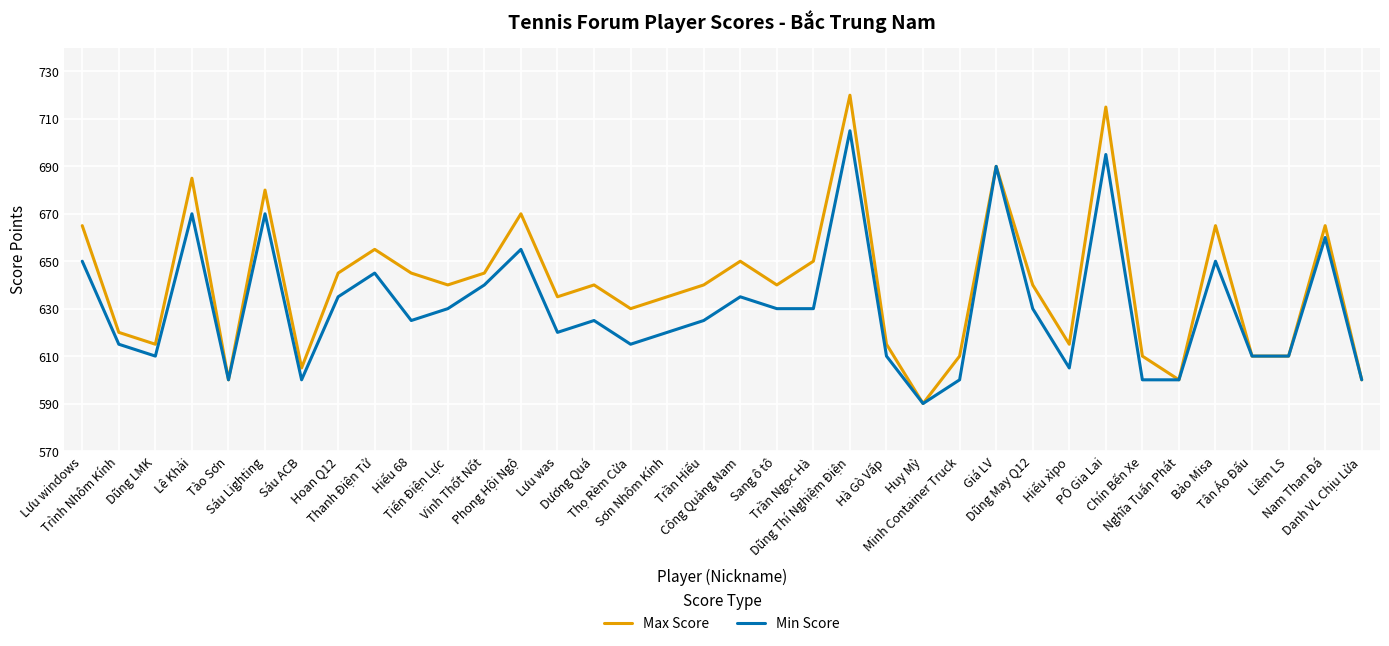

What are all the series names shown in the legend?

Max Score, Min Score